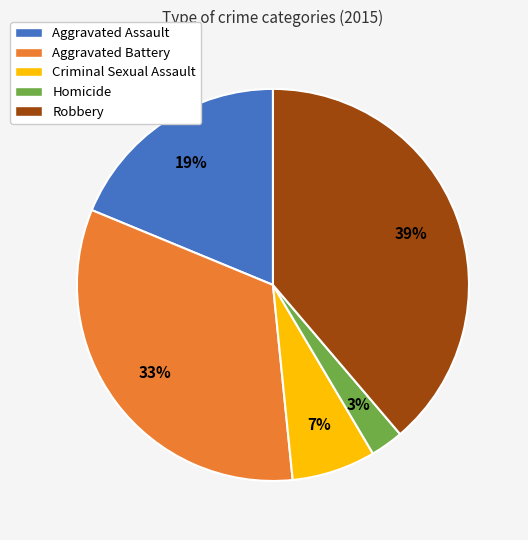

Is the sum of Aggravated Assault and Robbery greater than half?

Yes